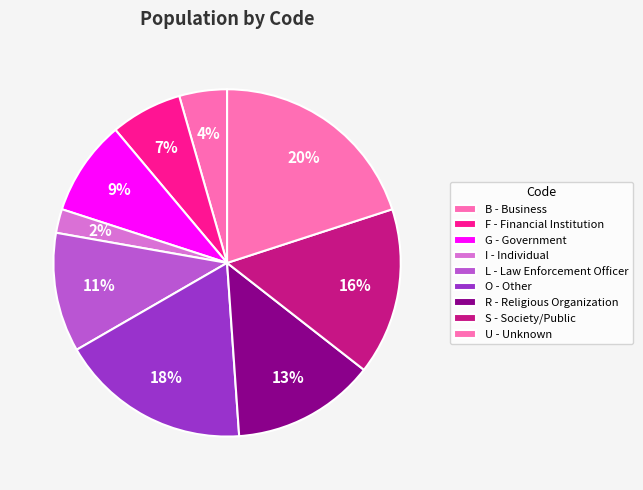

Combined, what portion of the pie is B and G?

13.3%